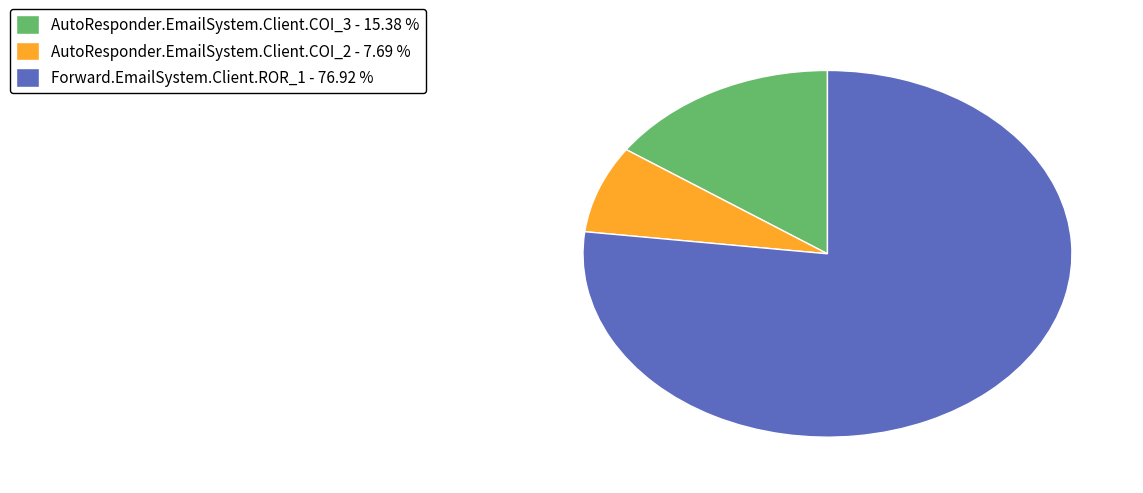

How many slices are in this pie chart?

3